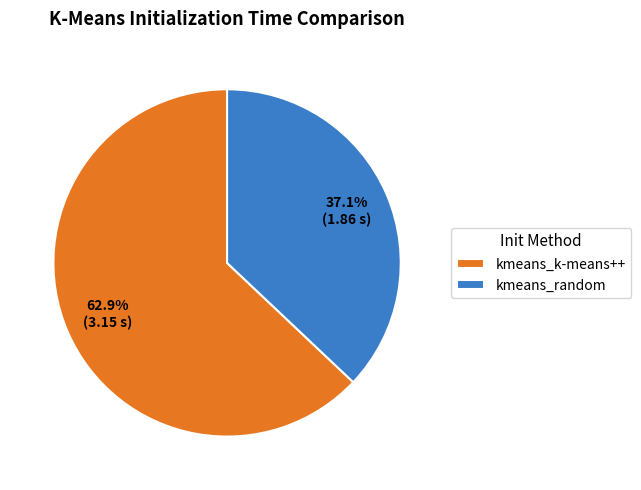

True or false: kmeans_random accounts for 45% of the total.

False